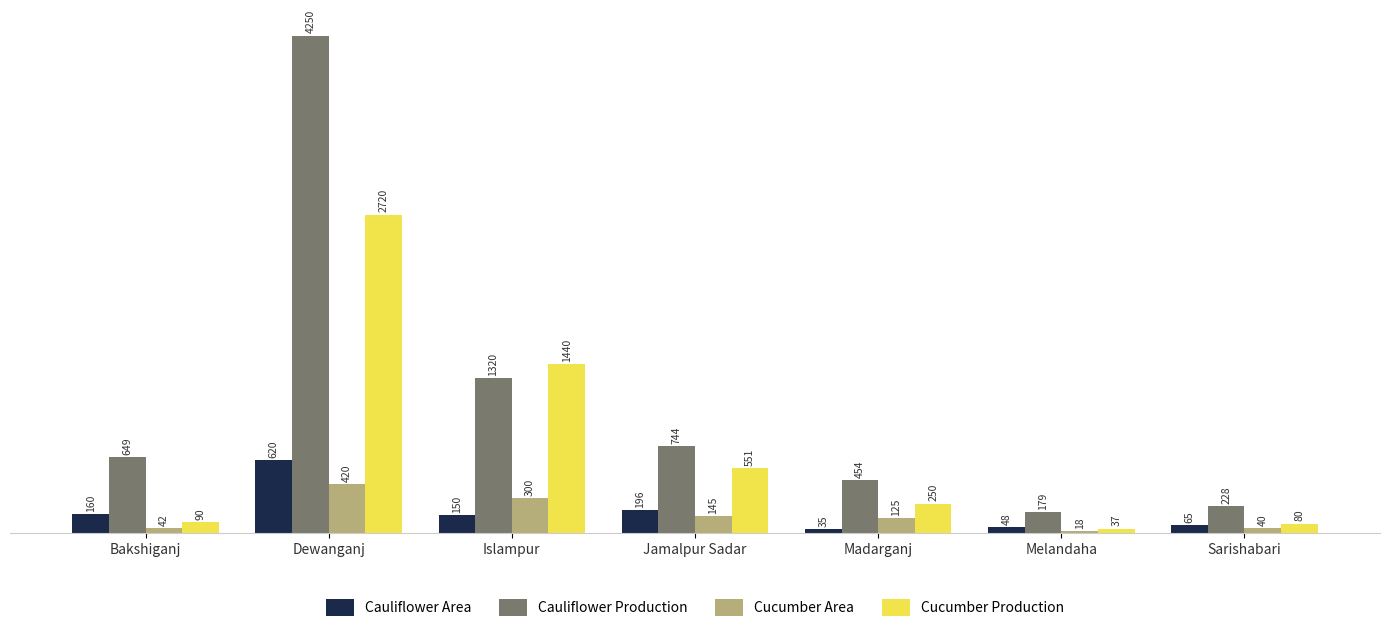

What is the difference between the highest and lowest values at Islampur?

1290